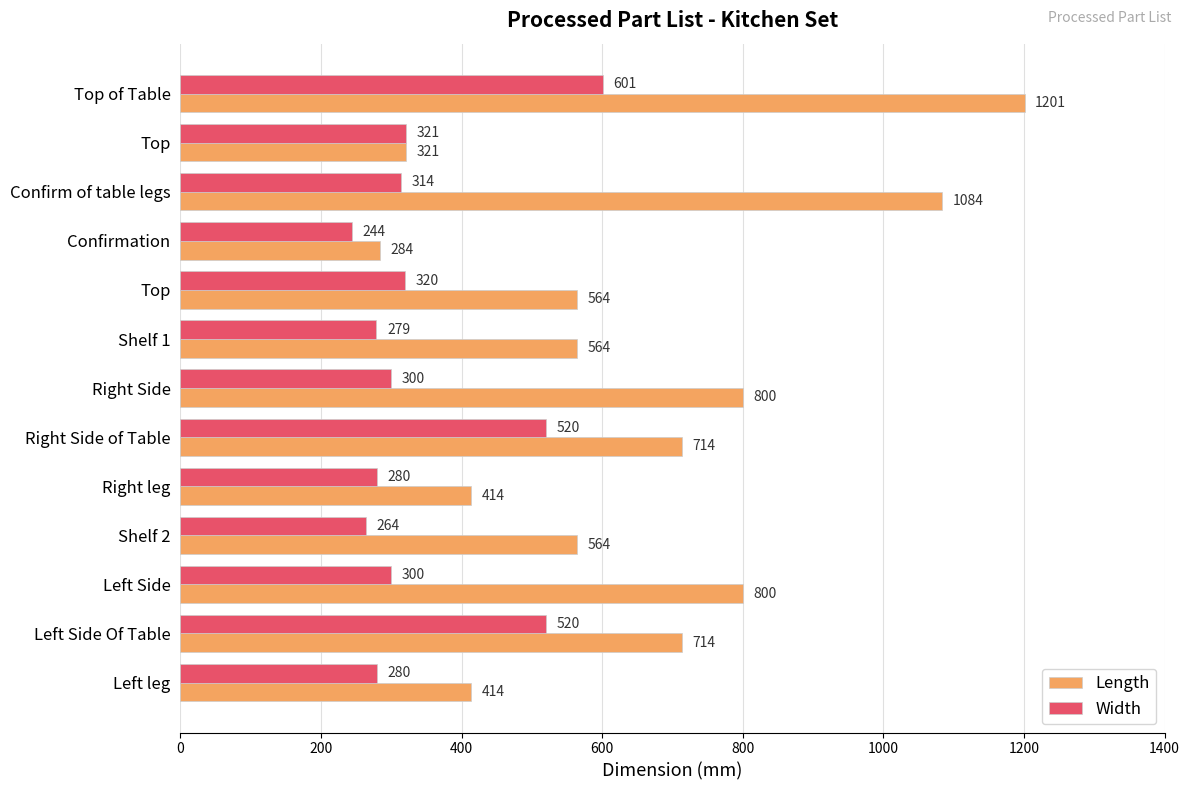

What is the difference between the second highest and second lowest values in the Width series?

256